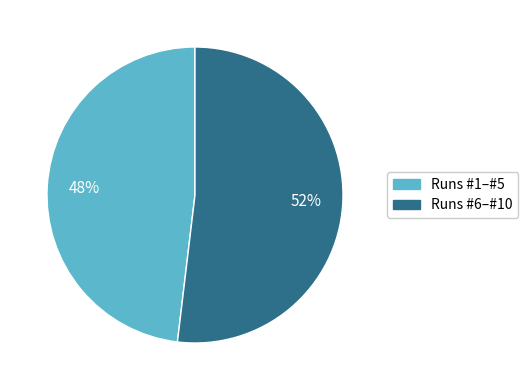

Does Runs #6–#10 account for over 50% of the chart?

Yes